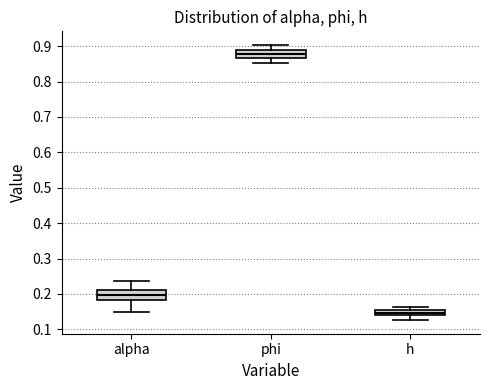

Which box has the highest median line?

phi